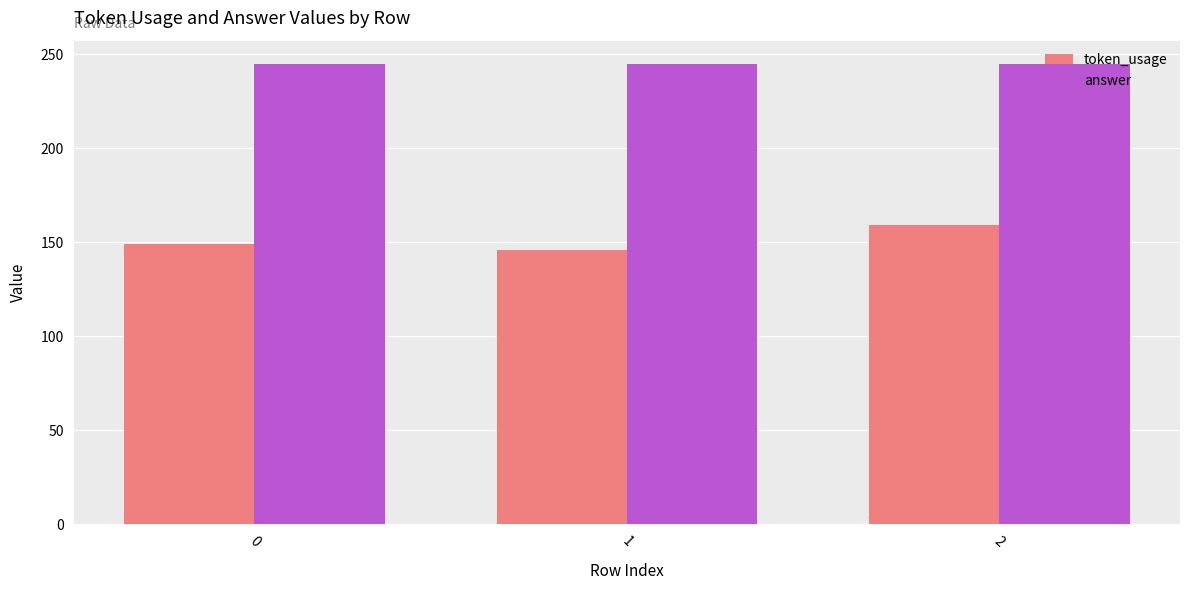

What is the value of the answer bar at the 2nd from the left?

245